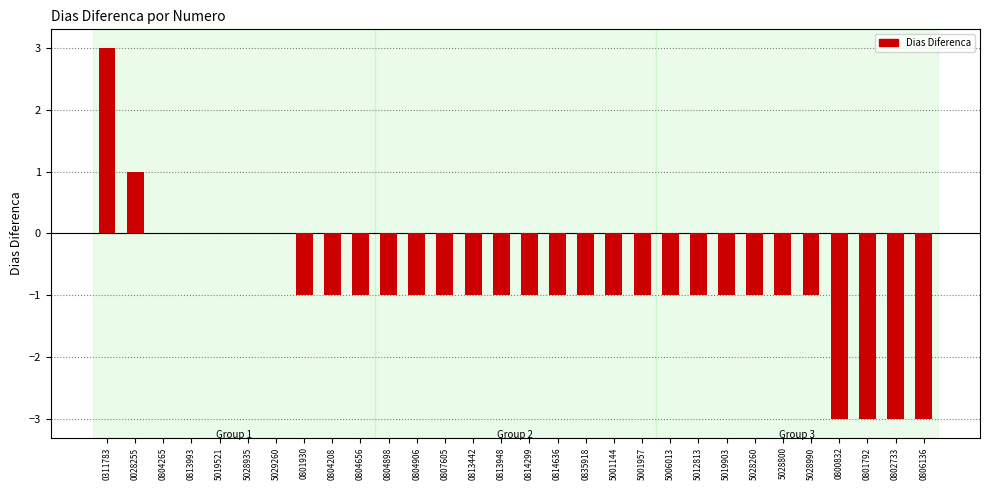

Is it true that the value at 0028255 is 1?

True